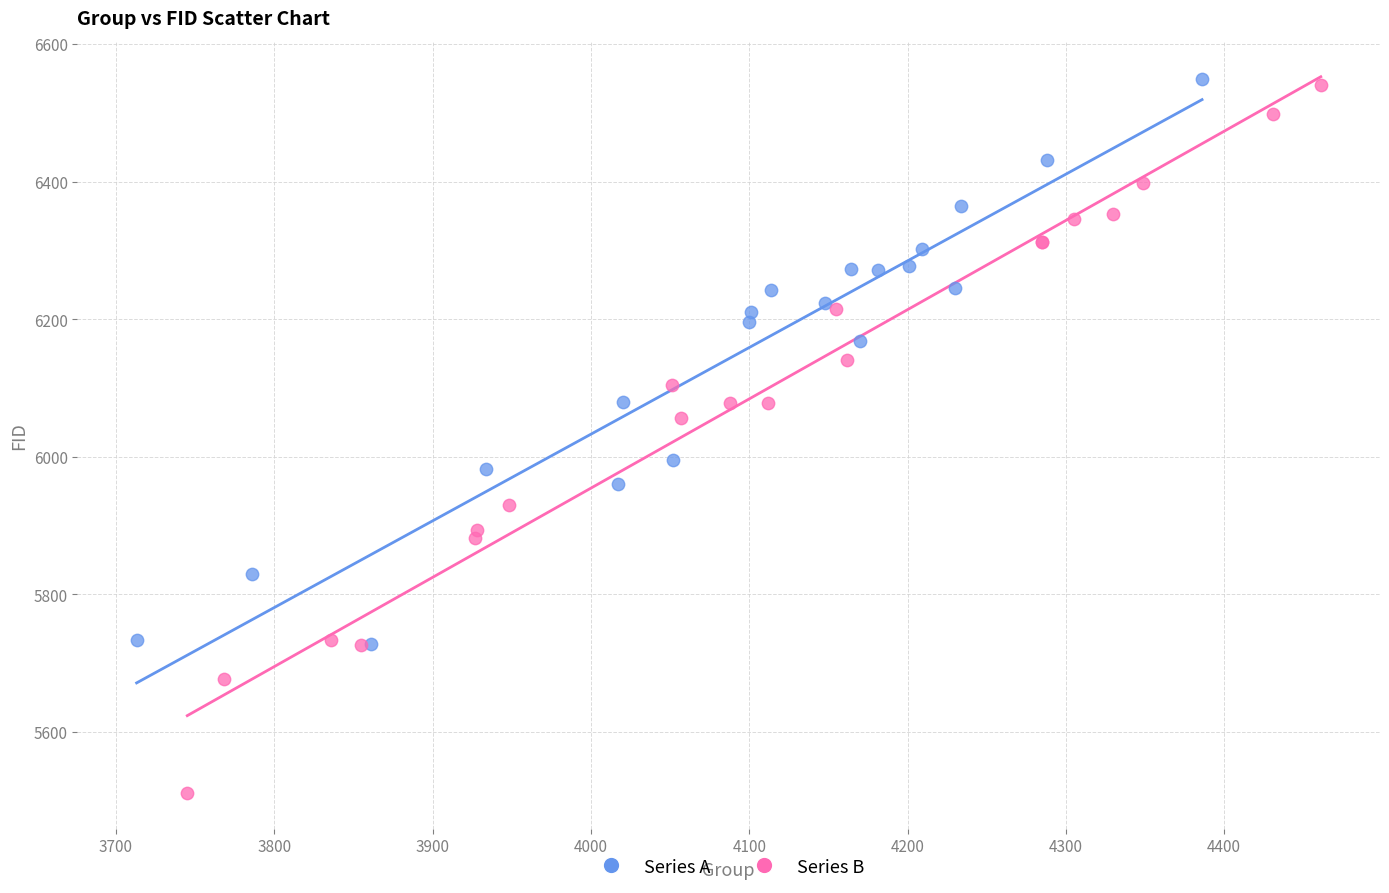

Which series reaches the minimum Y coordinate?

Series B